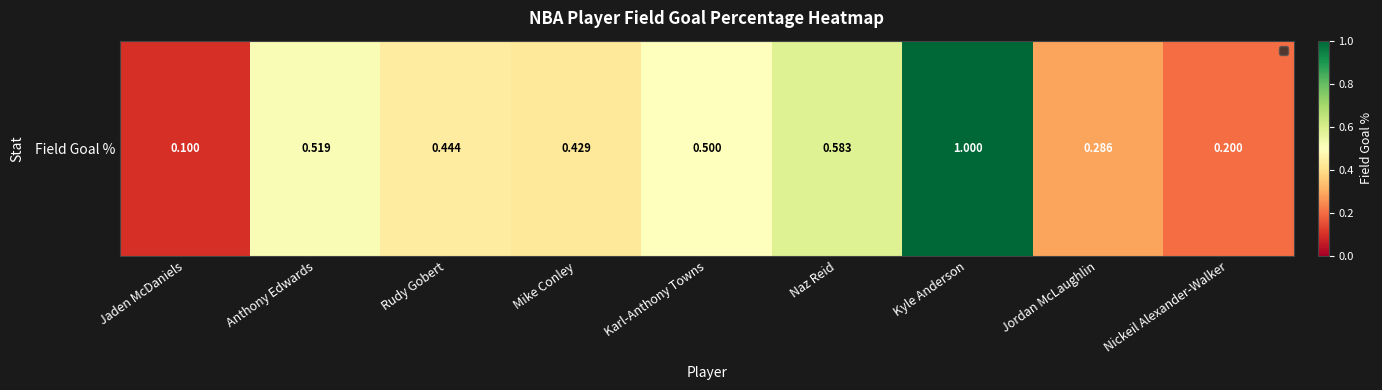

Reading left to right, list all the values displayed in this chart.

0.1	0.5	0.4	0.4	0.5	0.6	1.0	0.3	0.2